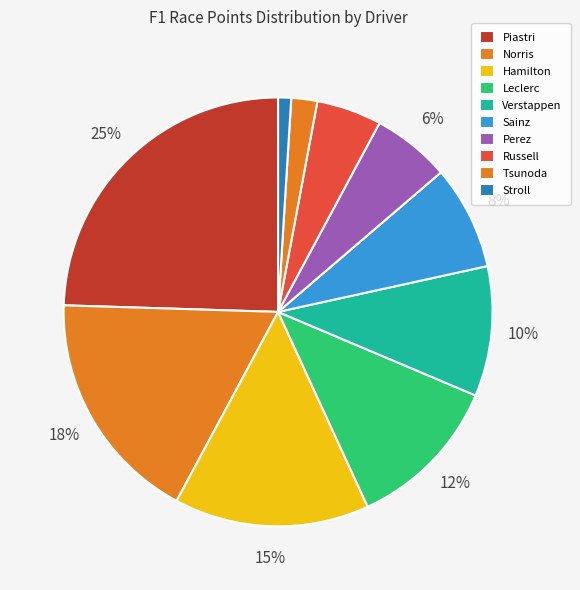

How many slices are in this pie chart?

10